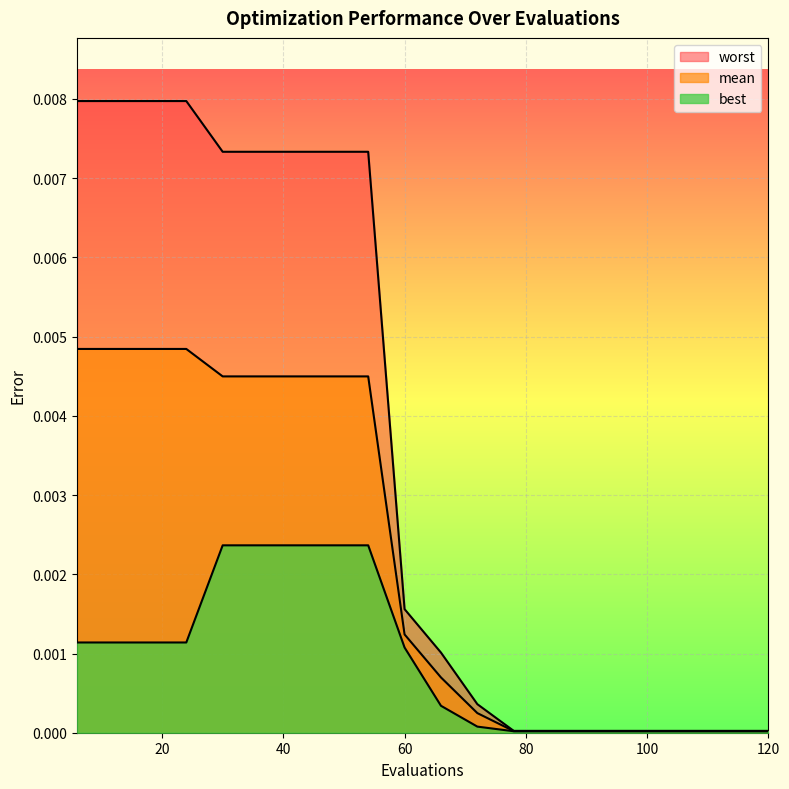

True or false: worst has a value of 0.0 at 48.

False